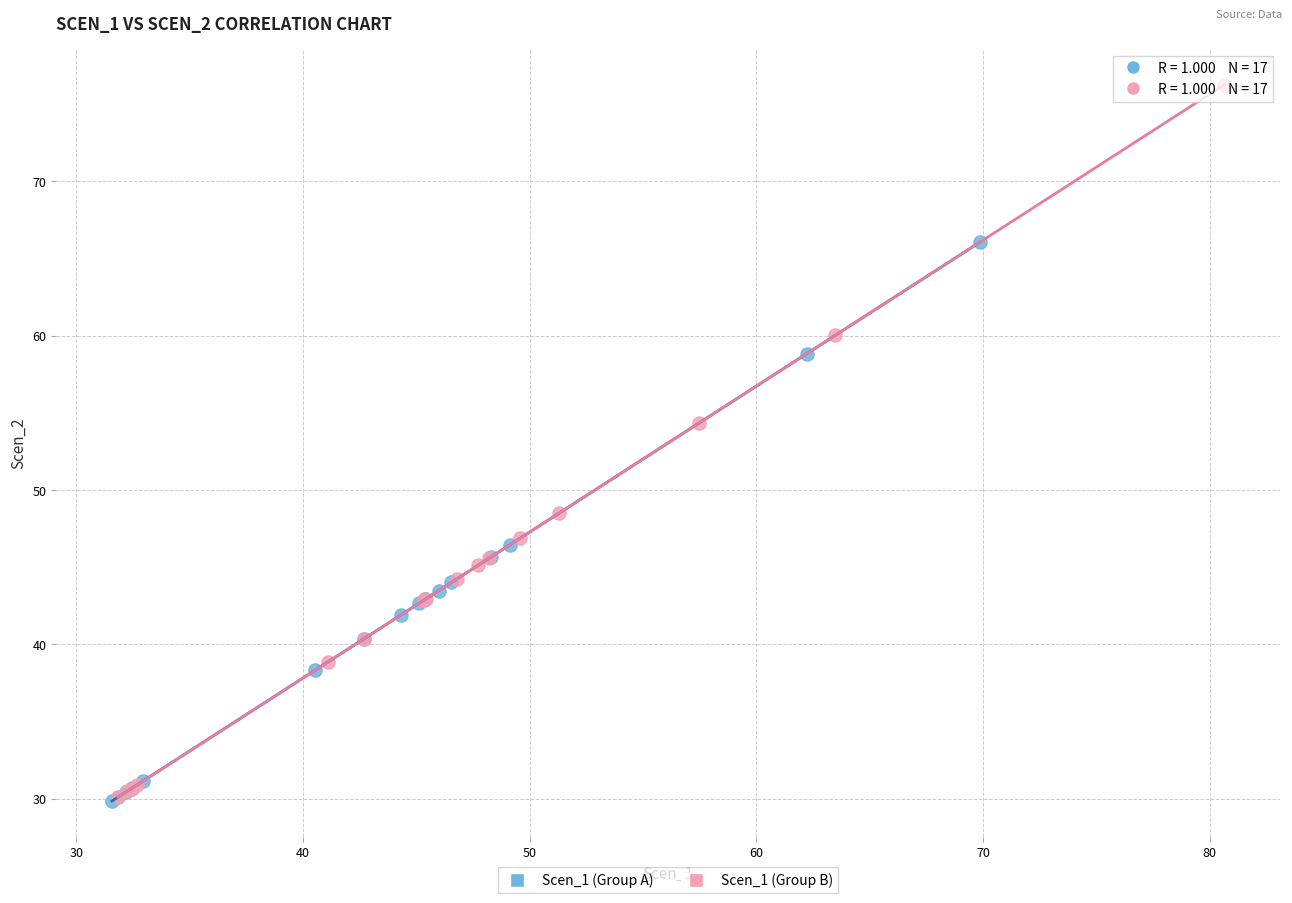

What are all the series names shown in the legend?

Scen_1 (Group A), Scen_1 (Group B)